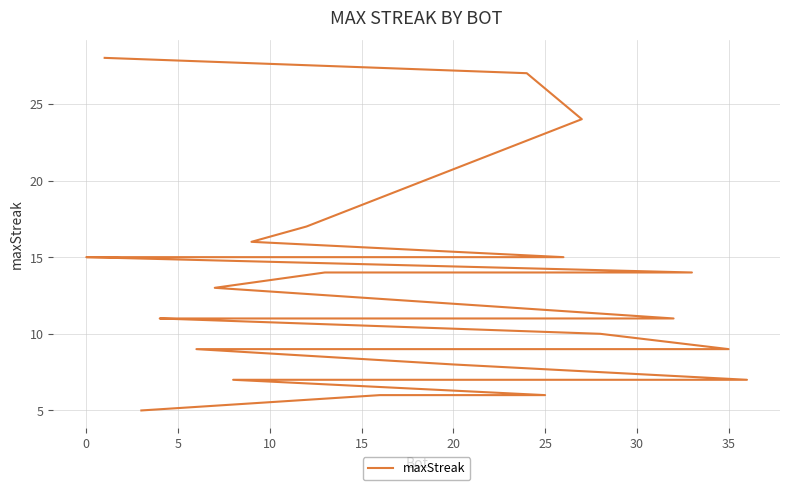

What is the average value?

12